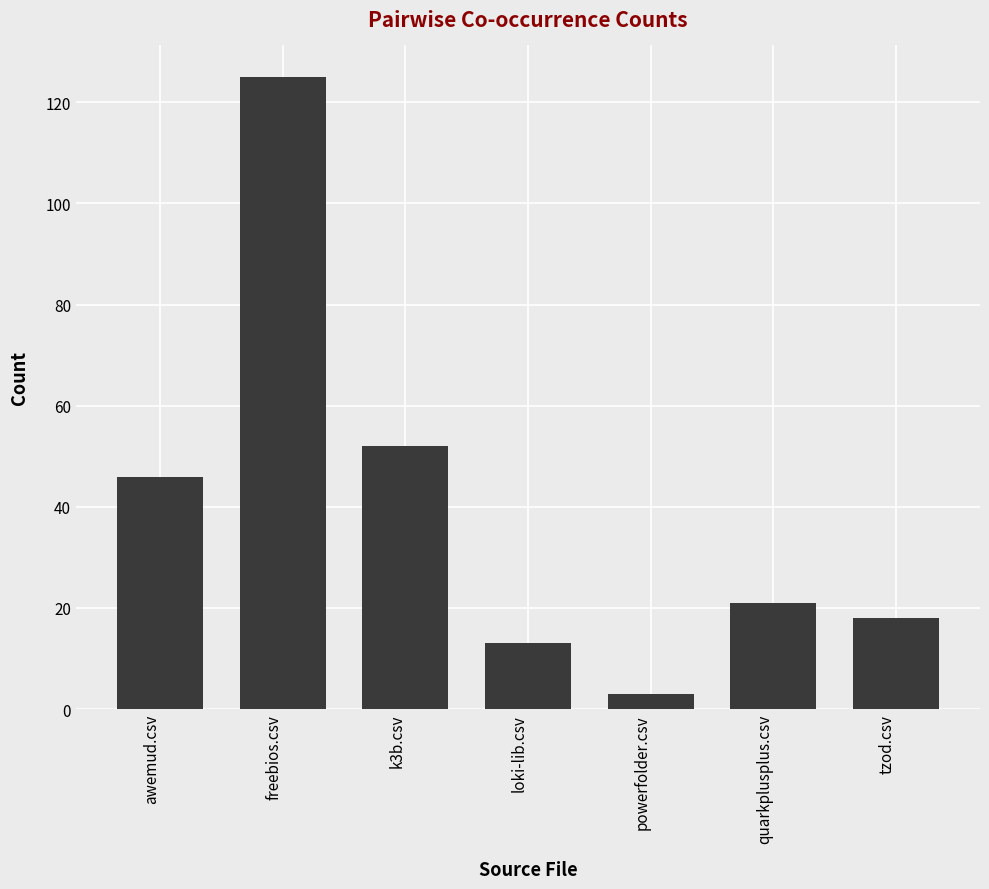

What is the change in value from freebios.csv to tzod.csv?

-107